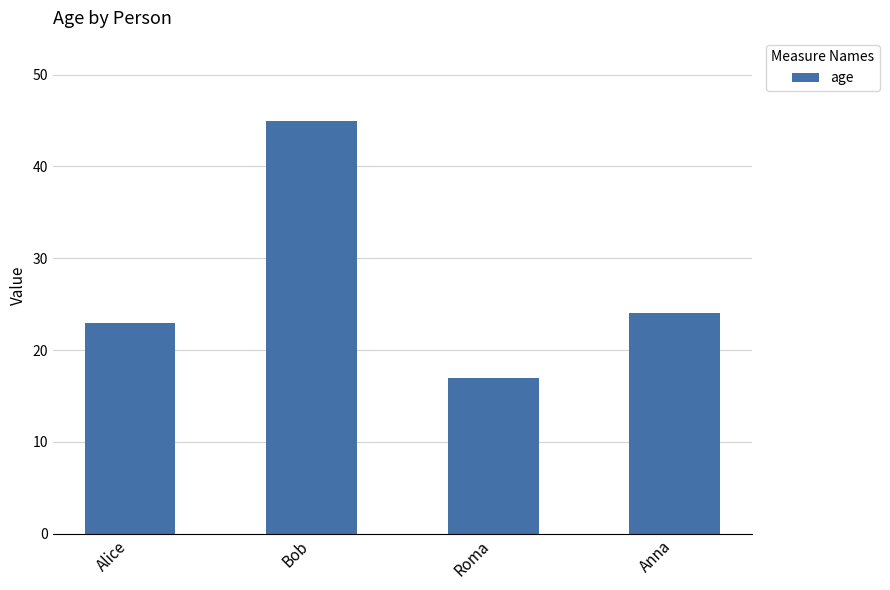

Rank the categories by value from lowest to highest.

Roma, Alice, Anna, Bob